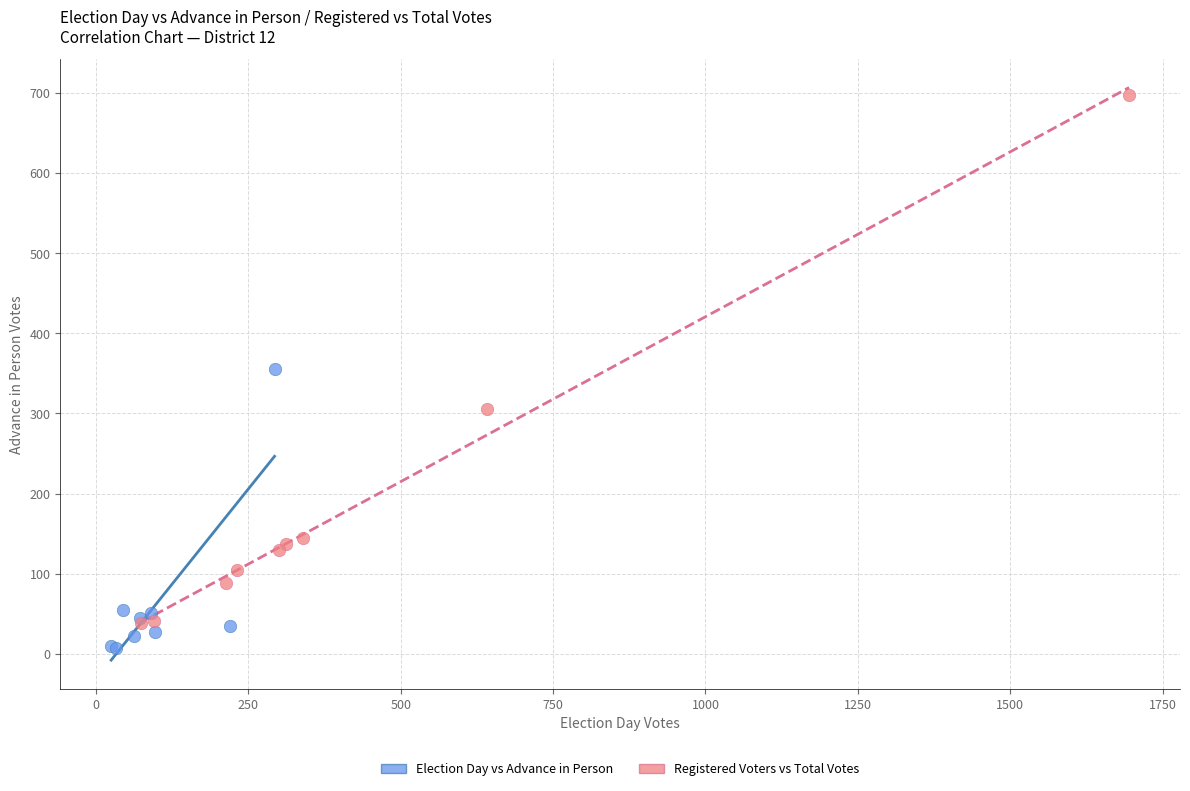

Which series reaches the minimum Y coordinate?

Election Day vs Advance in Person